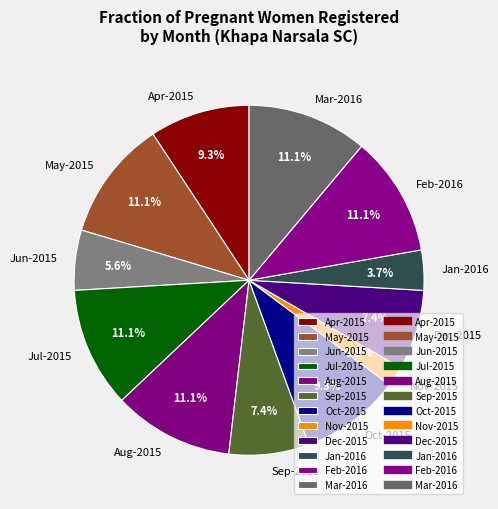

Is there a majority slice in this chart?

No